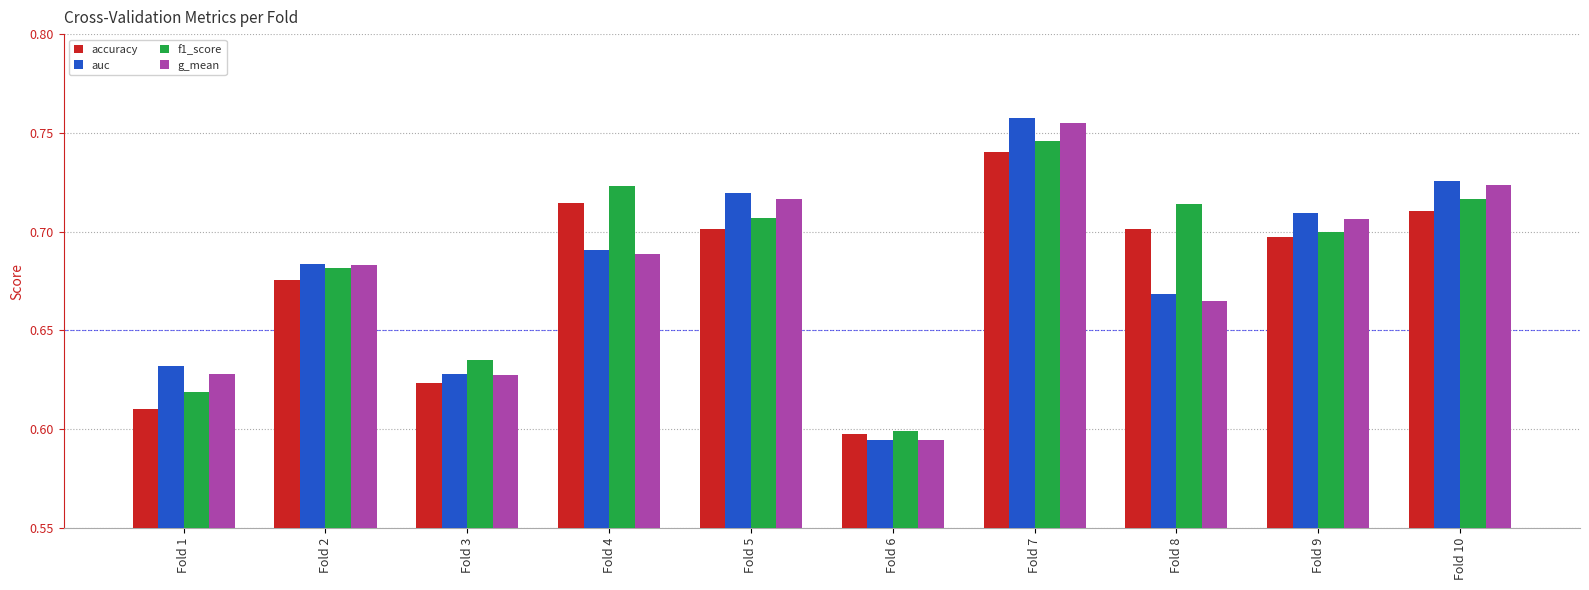

Where is accuracy nearest to the value 0?

Fold 6